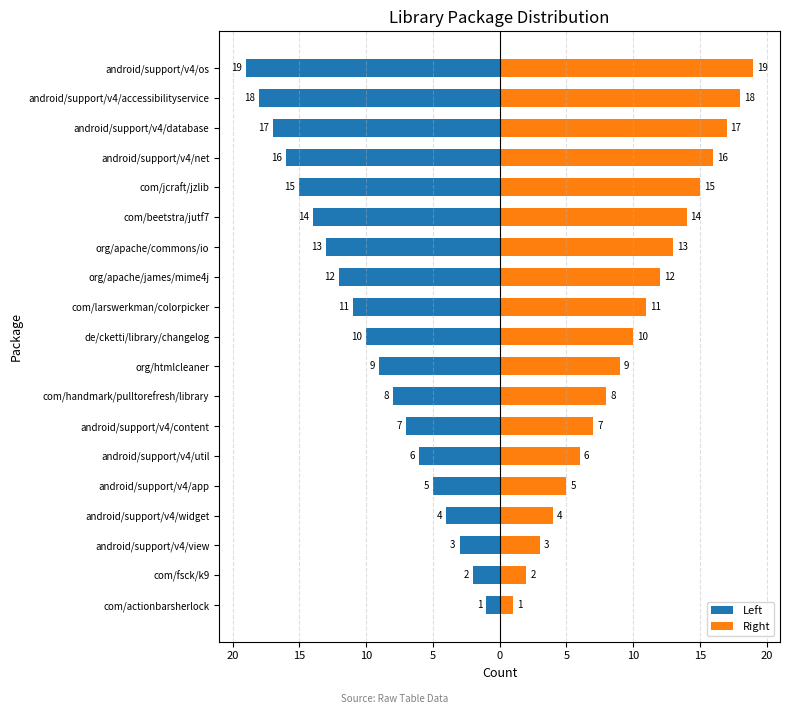

Rank the series at android/support/v4/util from lowest to highest value.

Left, Right